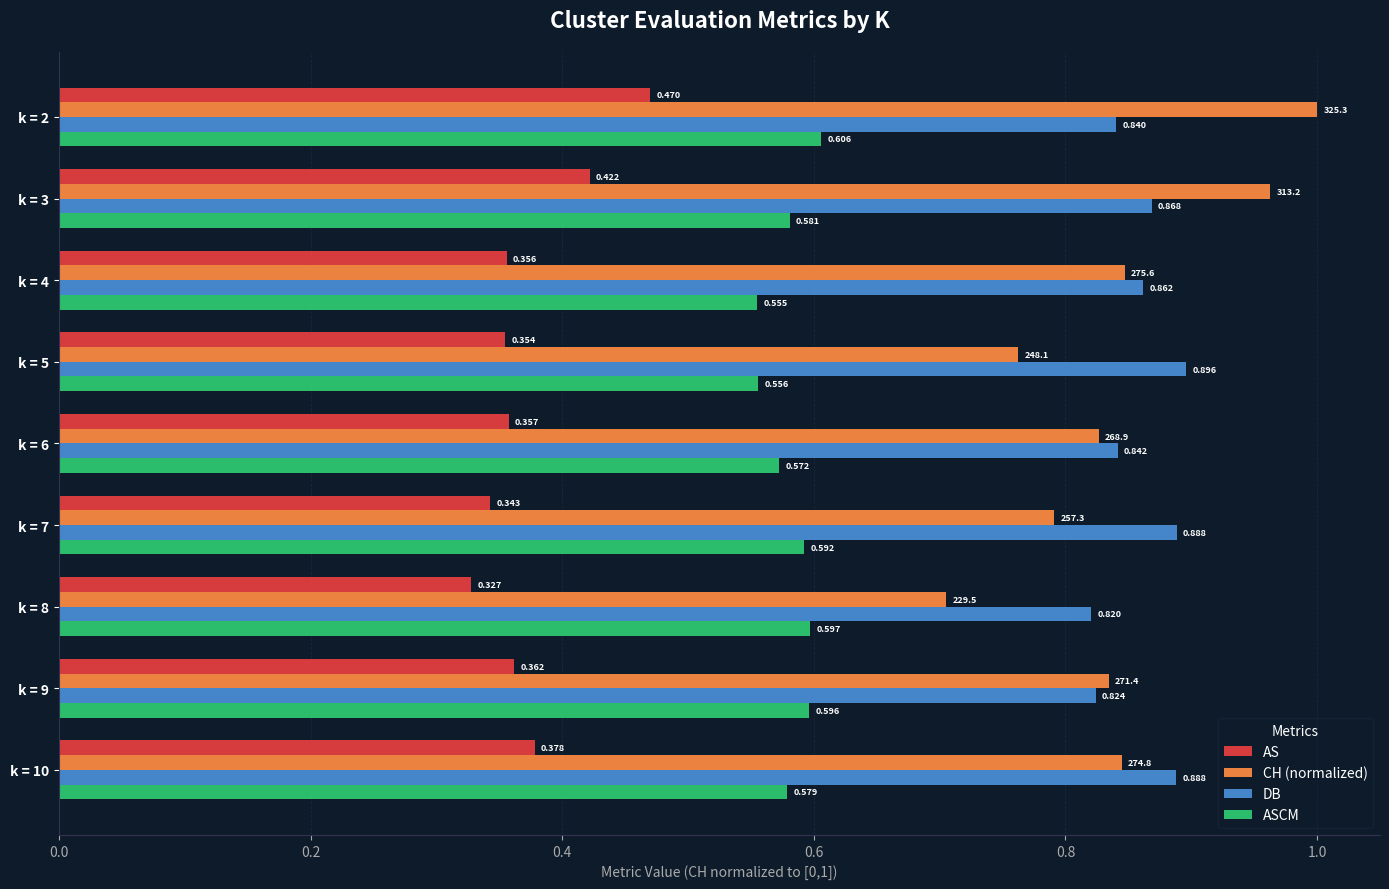

Which series has the largest range (max minus min)?

CH (normalized)